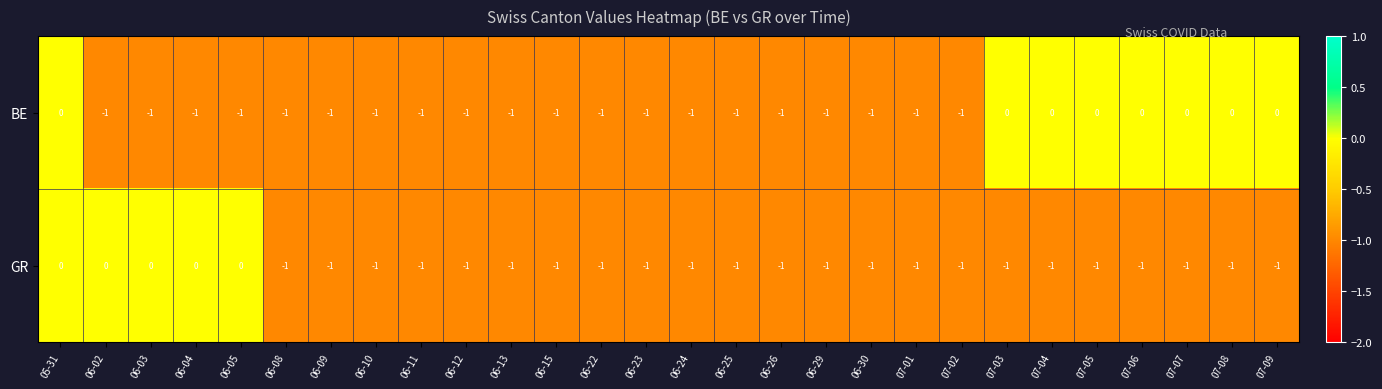

Count the GR values in the range -1 to 0.

28